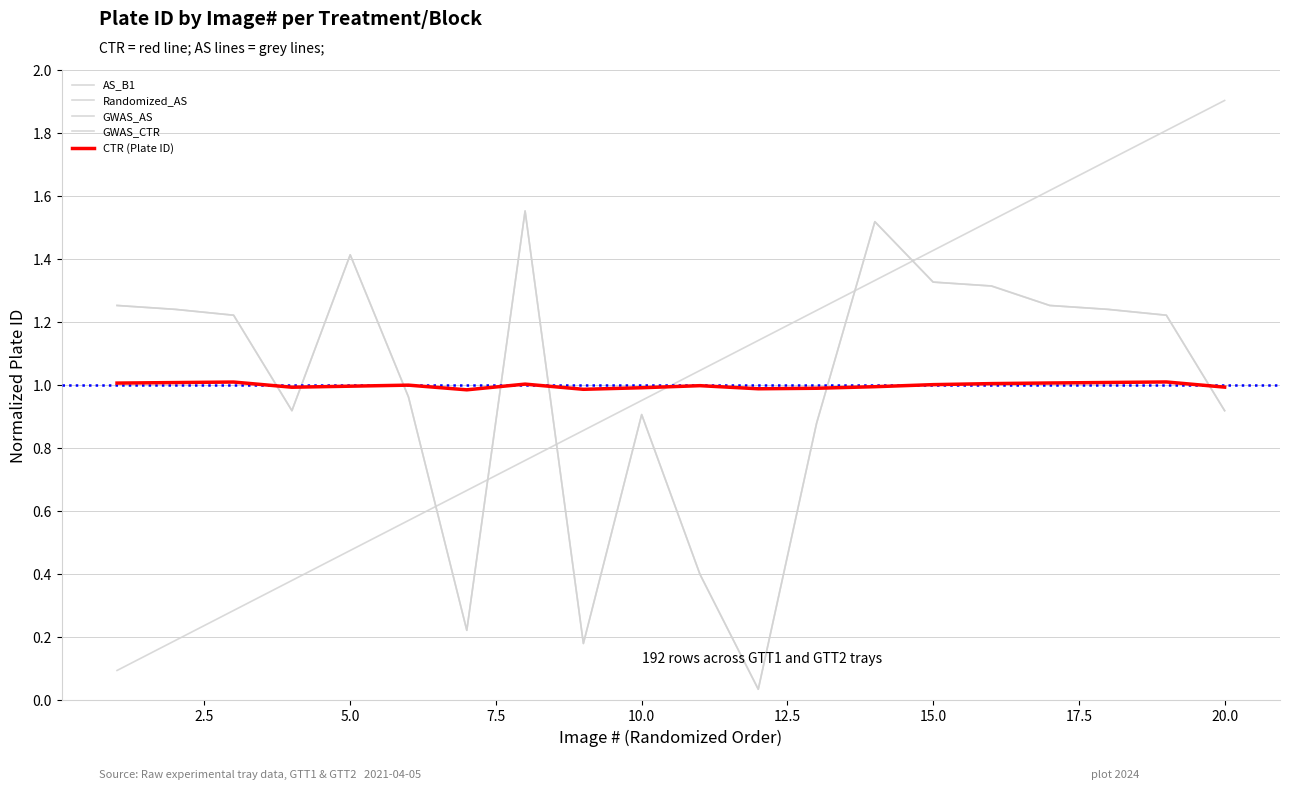

Where is the first local minimum for GWAS_AS?

7.5